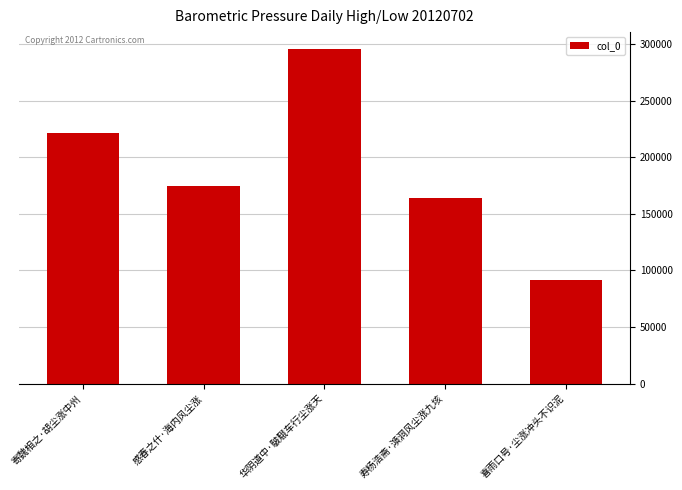

The value at 寄魏相之·胡尘涨中州 is 382905. True or false?

False